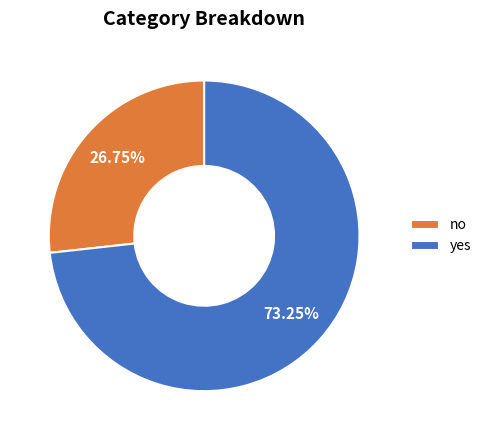

Rank the categories by value from highest to lowest.

yes, no